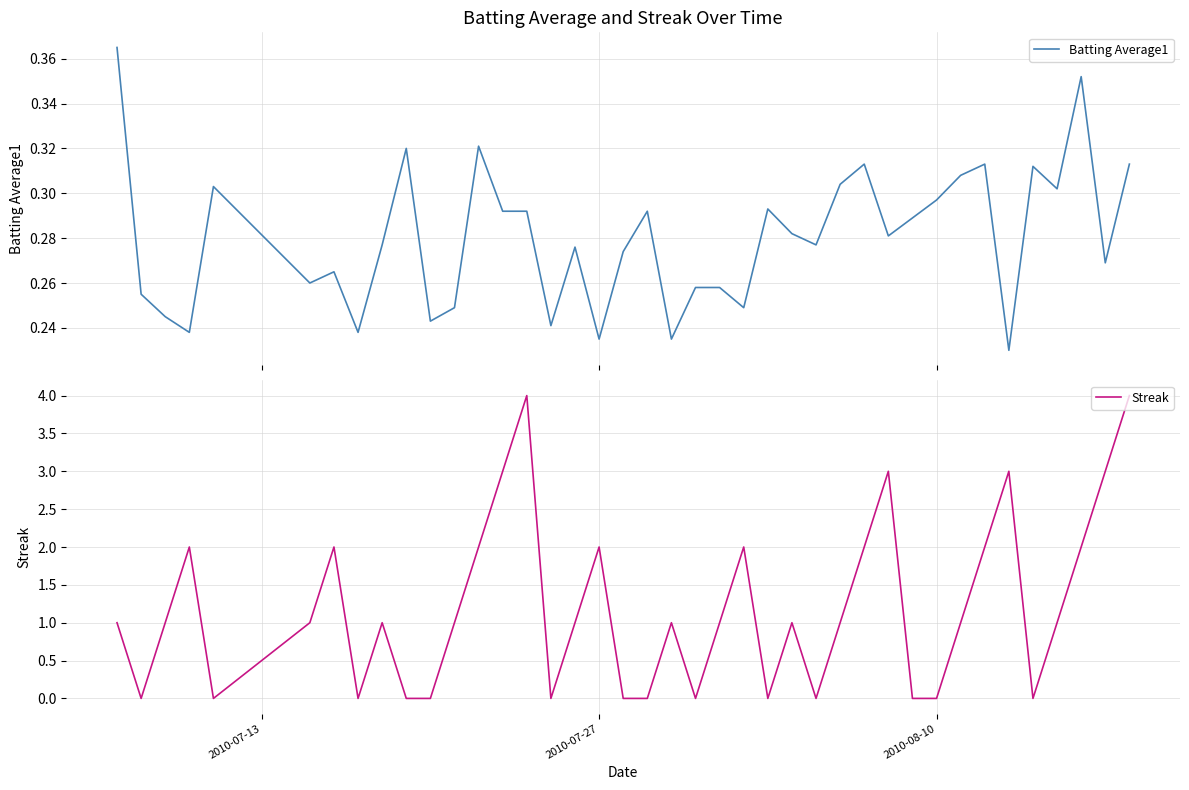

What is the difference between the second highest and second lowest values in the Streak series?

4